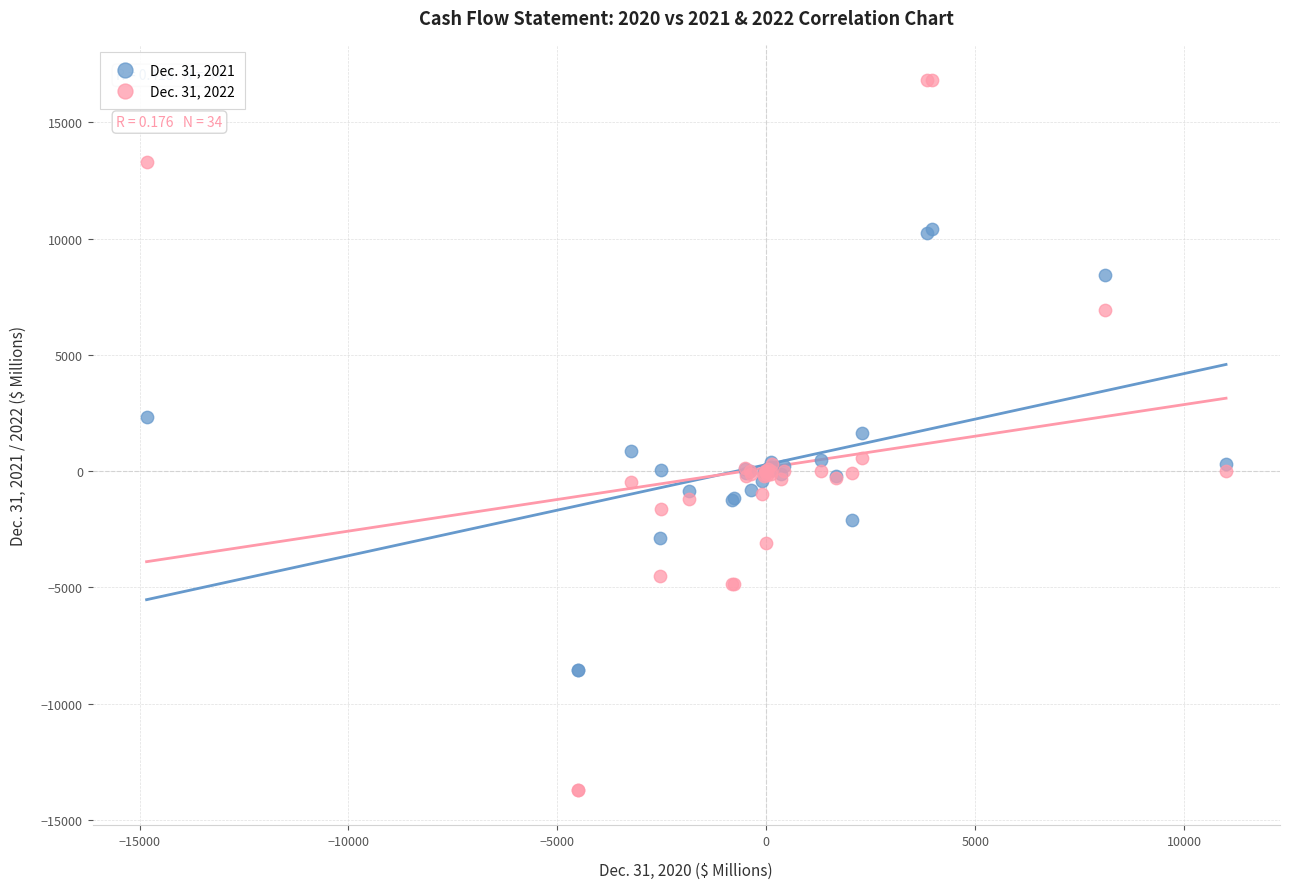

Which series reaches the minimum Y coordinate?

Dec. 31, 2022